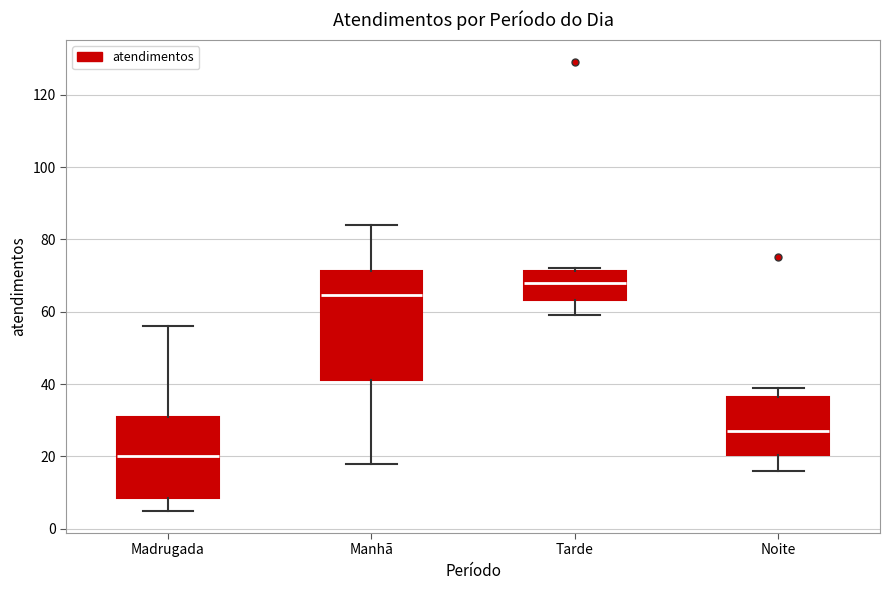

Which box has the highest median line?

Tarde